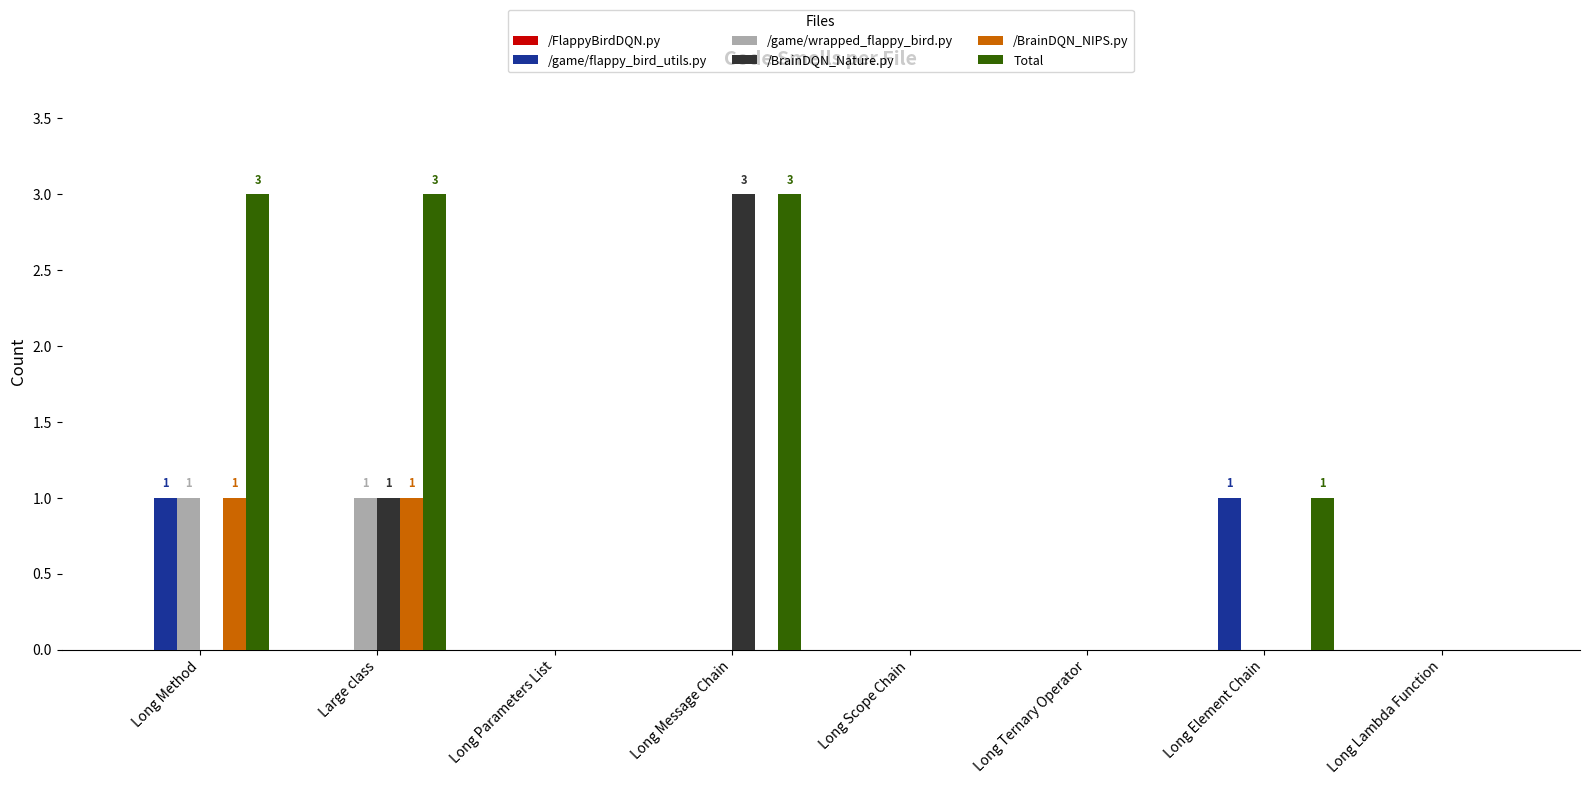

Which series has the largest total across all categories?

Total